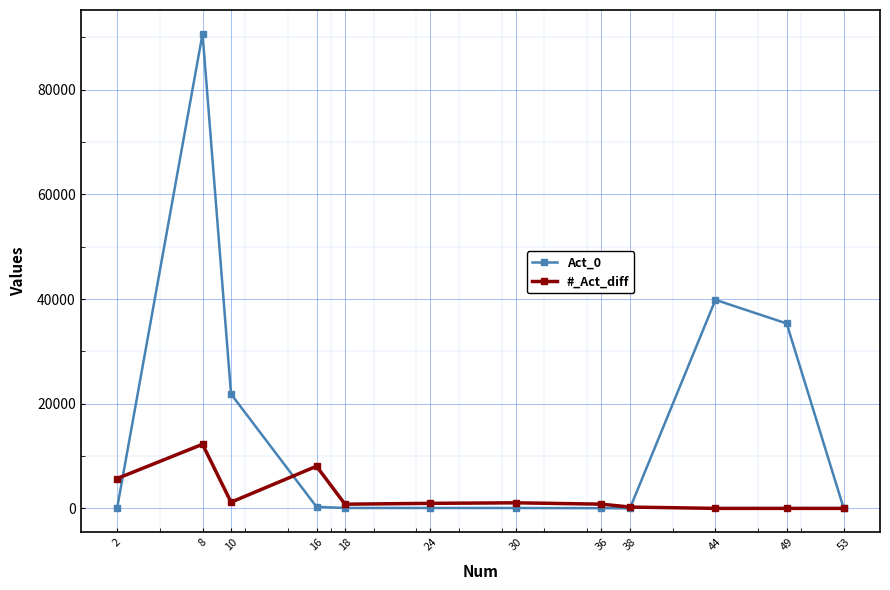

What is the difference between the second highest and minimum values in the Act_0 series?

39849